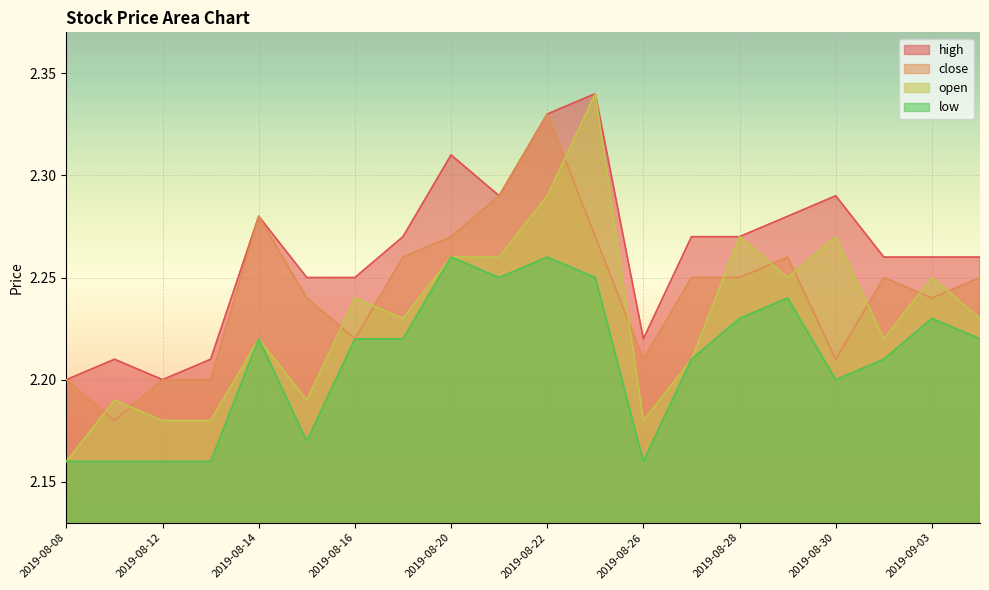

Reading right to left, transcribe all the data shown in this chart.

high: 2.3	2.3	2.3	2.3	2.3	2.3	2.3	2.2	2.3	2.3	2.3	2.3	2.3	2.2	2.2	2.3	2.2	2.2	2.2	2.2
close: 2.2	2.2	2.2	2.2	2.3	2.2	2.2	2.2	2.3	2.3	2.3	2.3	2.3	2.2	2.2	2.3	2.2	2.2	2.2	2.2
open: 2.2	2.2	2.2	2.3	2.2	2.3	2.2	2.2	2.3	2.3	2.3	2.3	2.2	2.2	2.2	2.2	2.2	2.2	2.2	2.2
low: 2.2	2.2	2.2	2.2	2.2	2.2	2.2	2.2	2.2	2.3	2.2	2.3	2.2	2.2	2.2	2.2	2.2	2.2	2.2	2.2